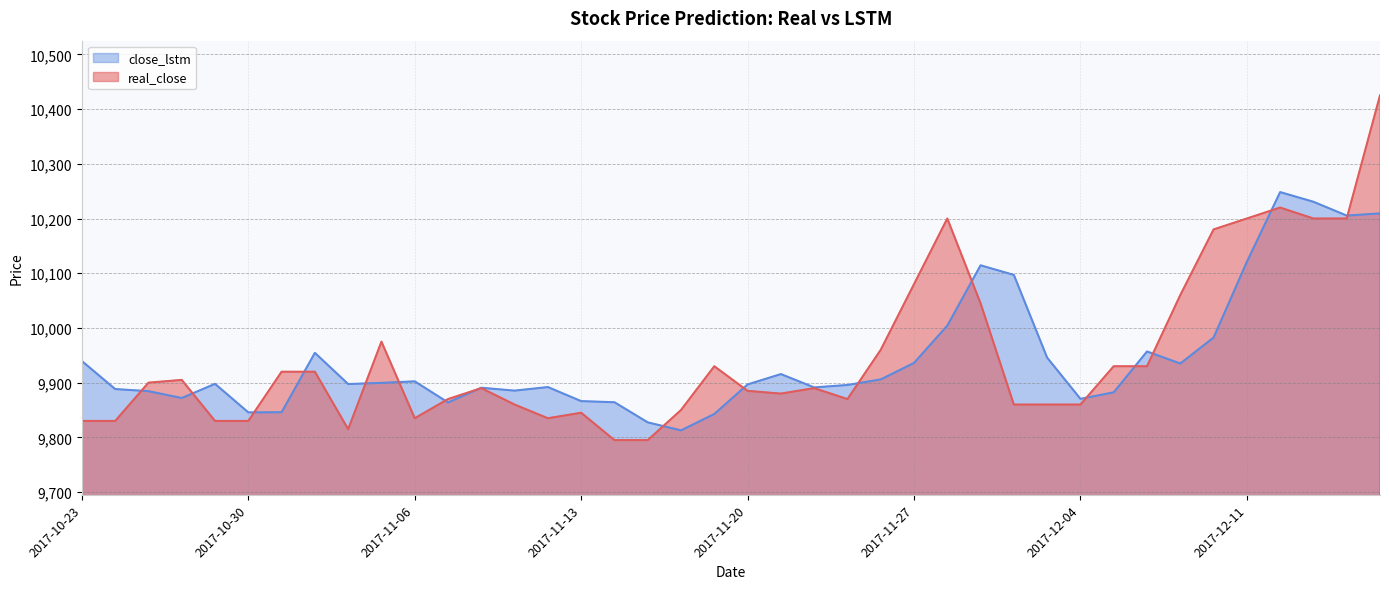

List the series in order of their overall mean, highest first.

real_close, close_lstm